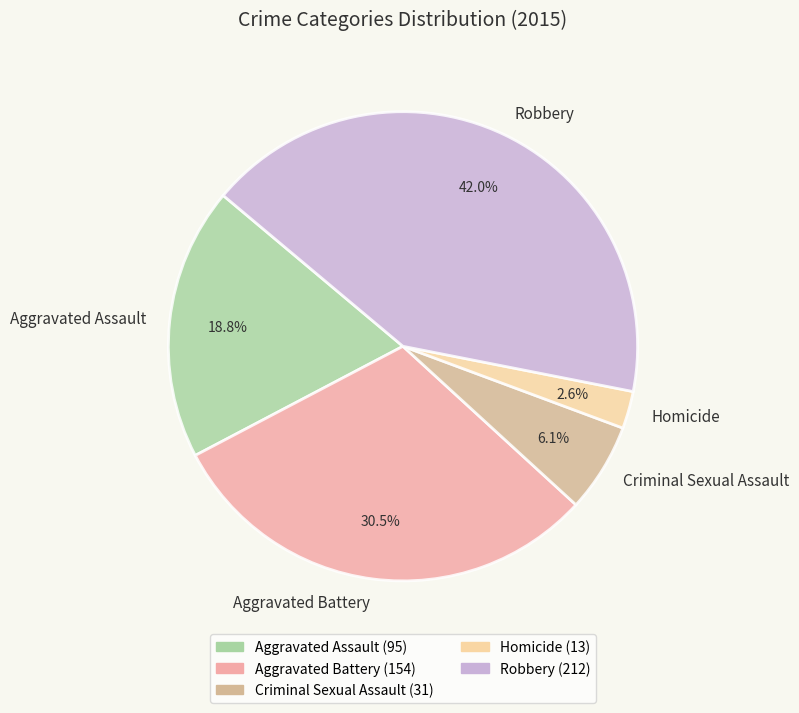

Is the sum of Aggravated Assault and Aggravated Battery greater than half?

No